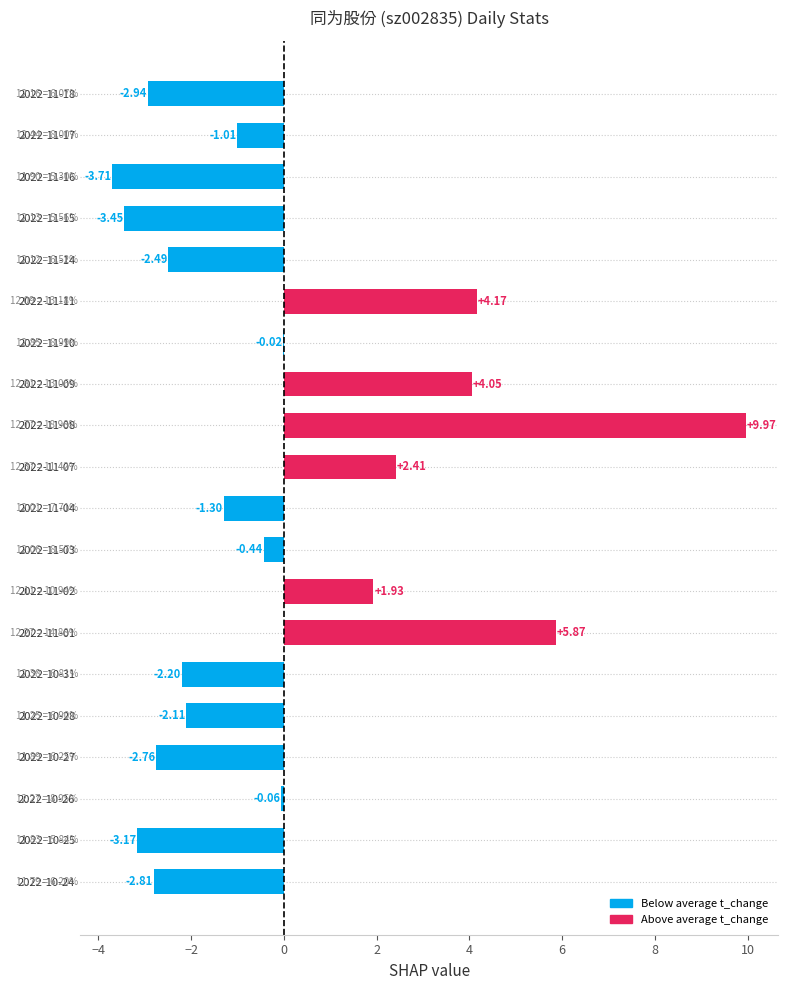

What is the change in value from 2022-11-17 to 2022-11-16?

-2.7